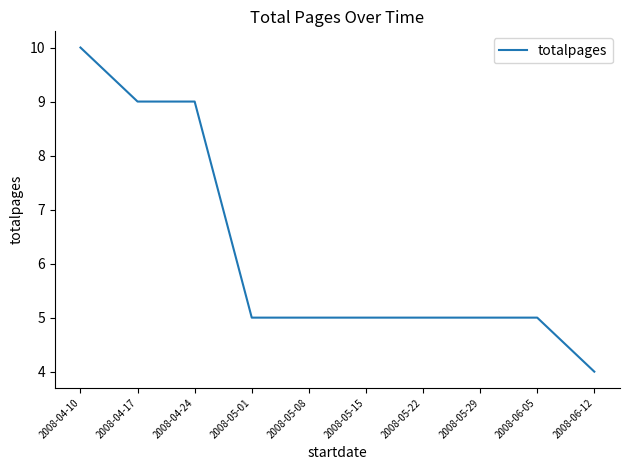

What is the difference between the maximum and minimum values?

6